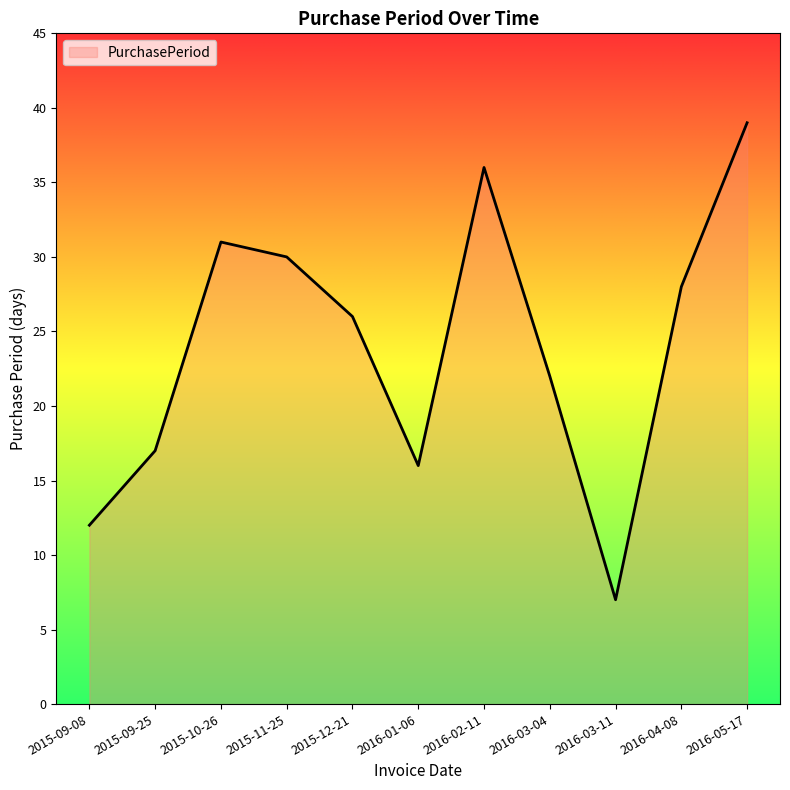

What is the difference between the values at 2016-05-17 and 2016-01-06?

23